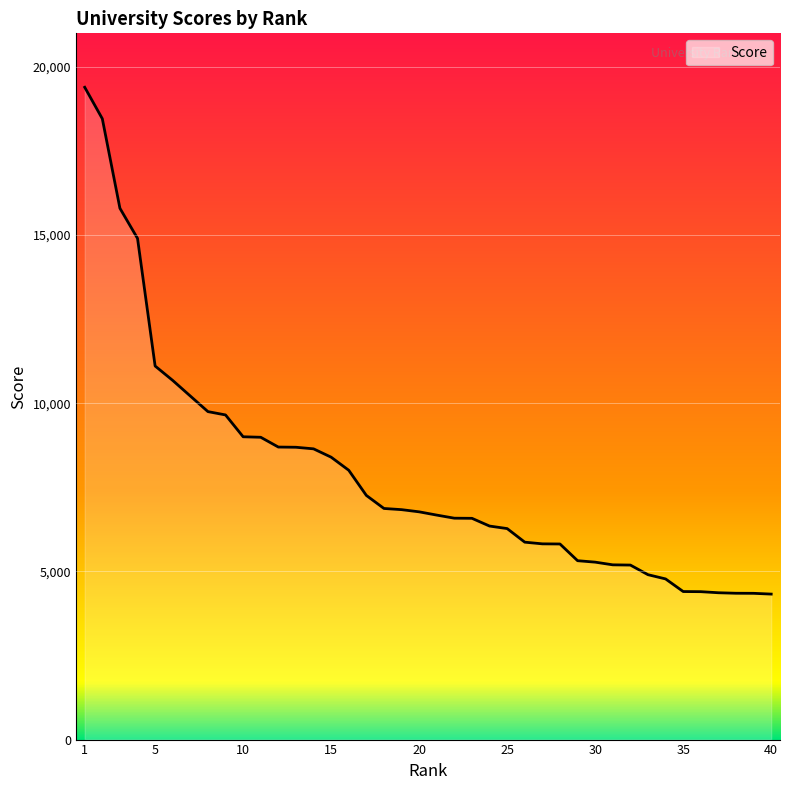

What is the difference between the maximum and minimum values?

15070